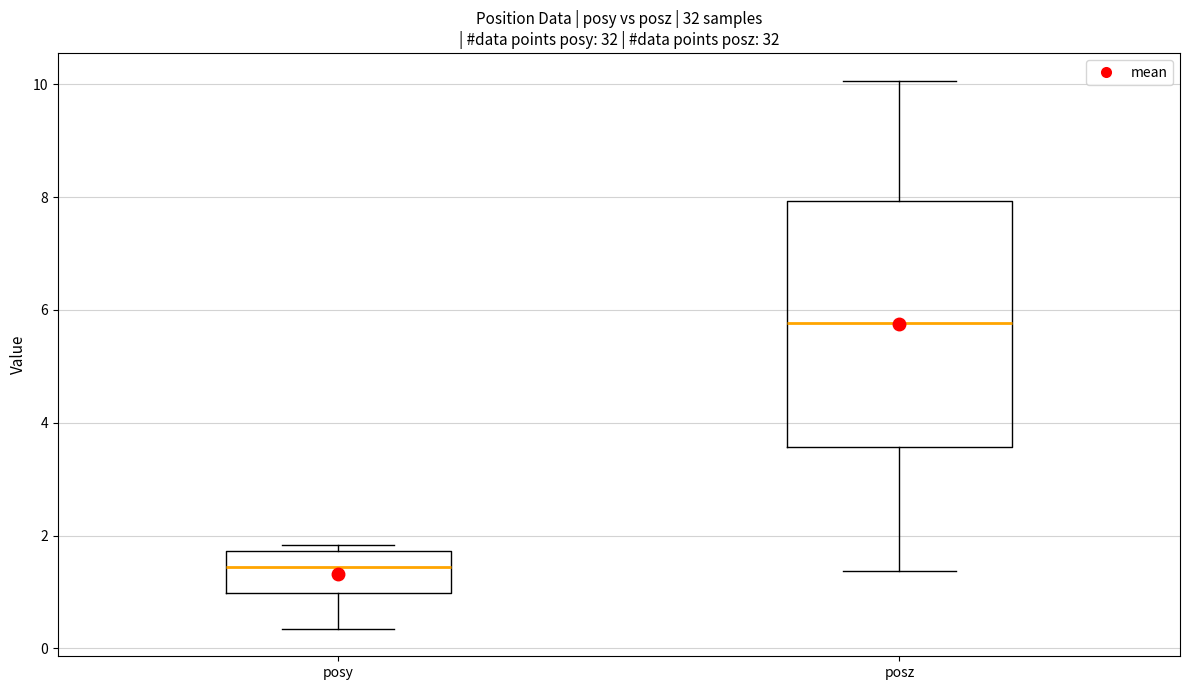

Where does the lower whisker of the box for posy end on the y-axis? The values are not printed on the chart, so give them approximately, as read against the axis.

0.4